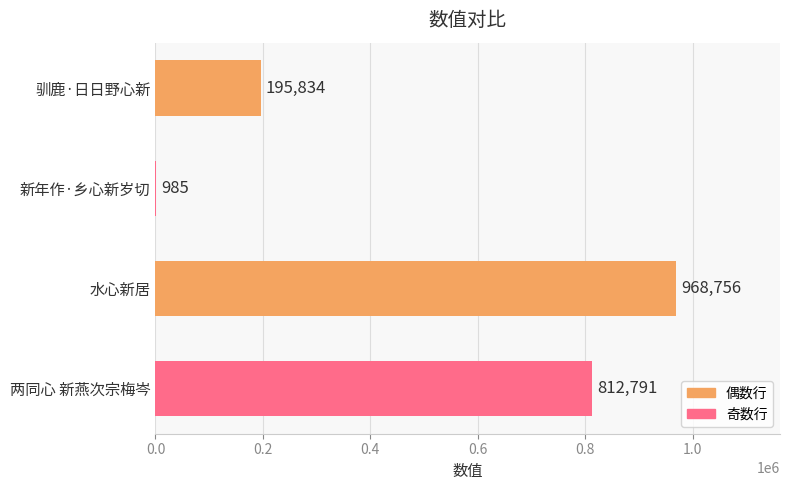

How many series are shown in this chart?

1